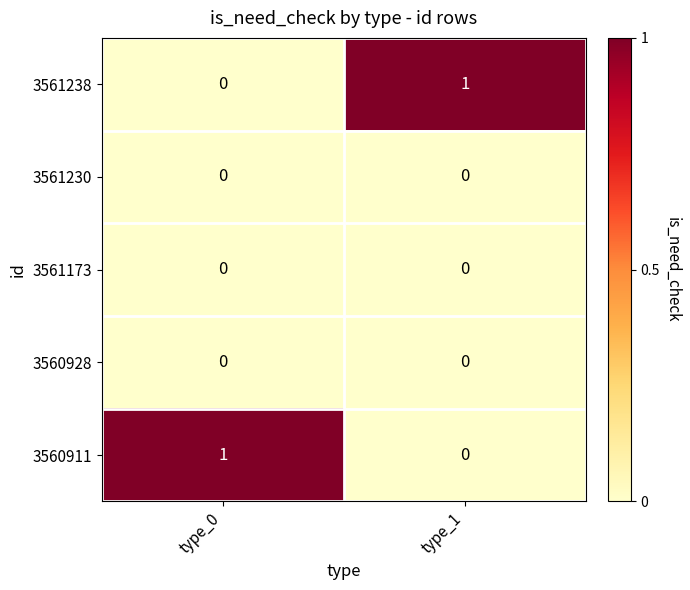

The 3560911 series shows 0 at type_1. True or false?

True